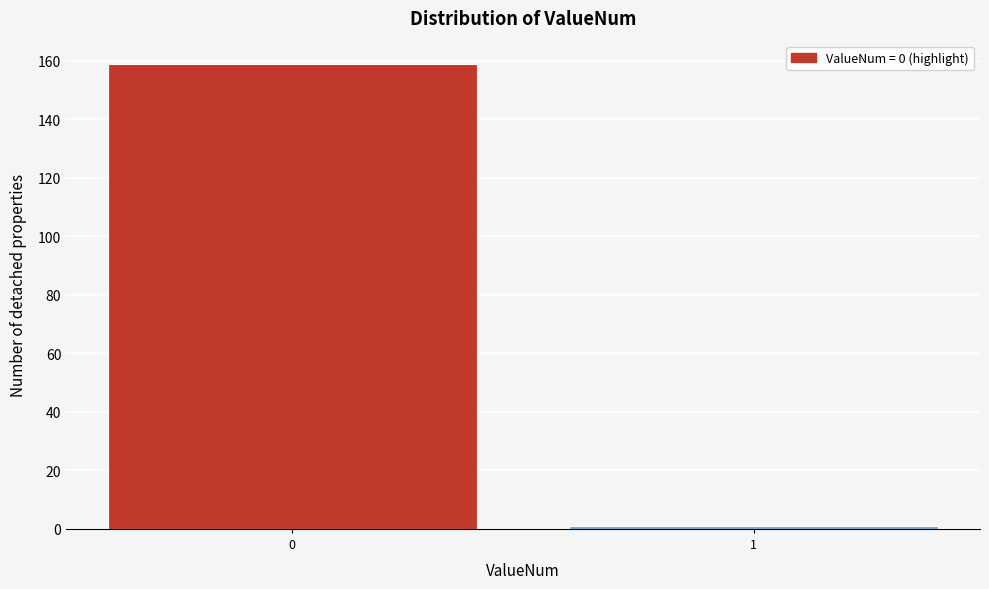

Reading right to left, what are all the values shown in this chart?

1=1	0=159